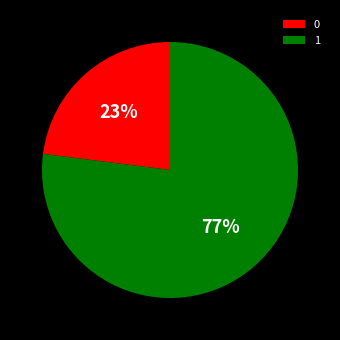

Is it true that 1 is 45% of the pie?

False